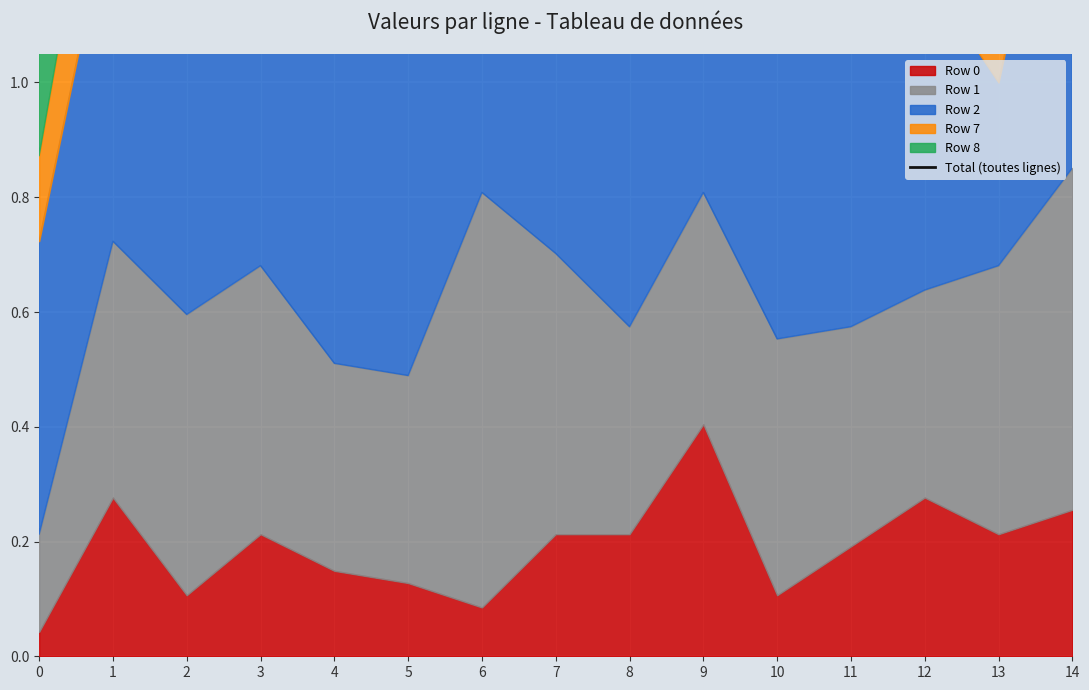

Does the chart display data point markers on the line(s)?

No